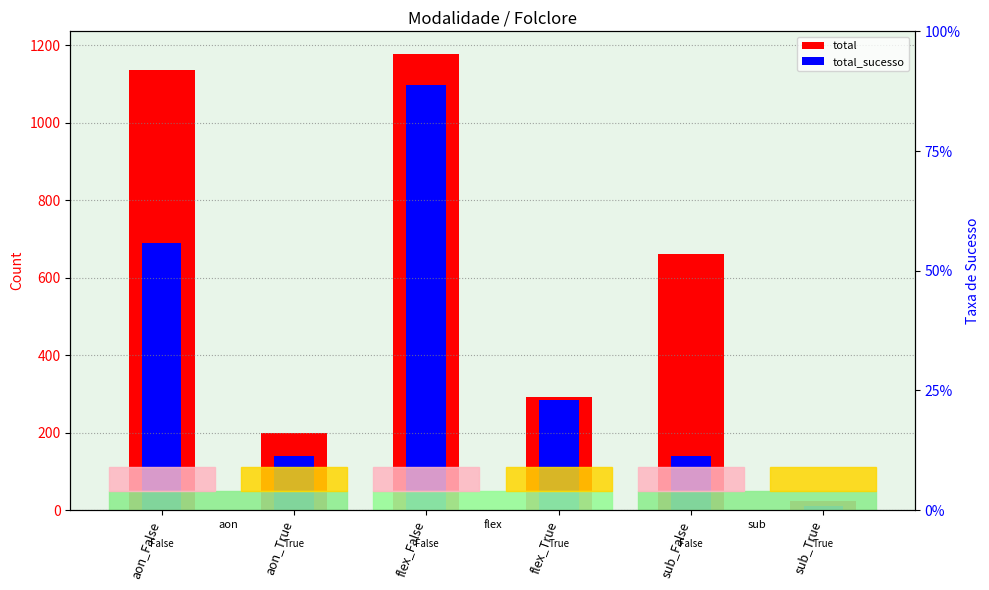

Reading right to left, what are all the values shown in this chart?

total: 24	660	291	1177	200	1135
total_sucesso: 11	141	285	1098	140	690